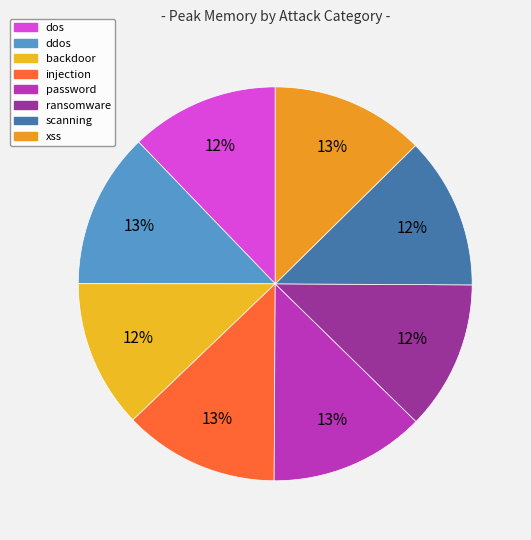

Count the number of slices in the pie.

8